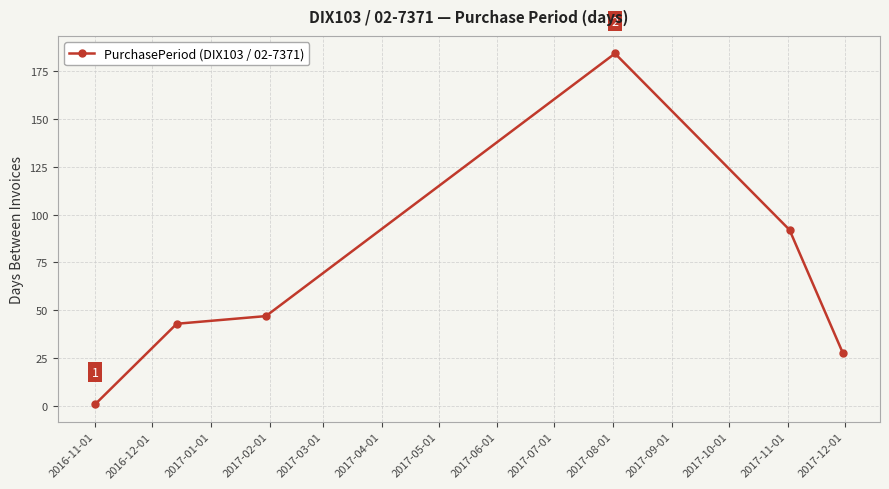

What is the difference between the second highest and minimum values?

91